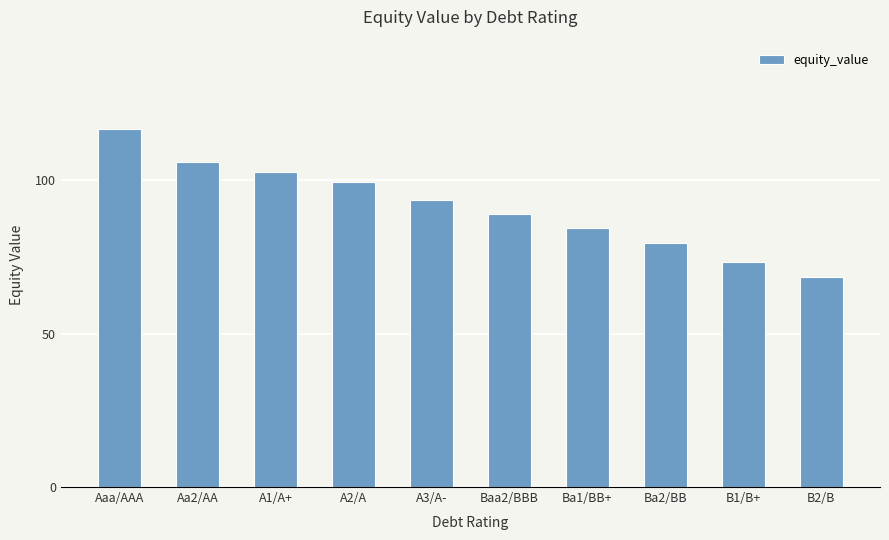

Reading left to right, transcribe all the data shown in this chart.

Aaa/AAA=116.7	Aa2/AA=106.0	A1/A+=102.7	A2/A=99.4	A3/A-=93.6	Baa2/BBB=89.0	Ba1/BB+=84.6	Ba2/BB=79.5	B1/B+=73.4	B2/B=68.6